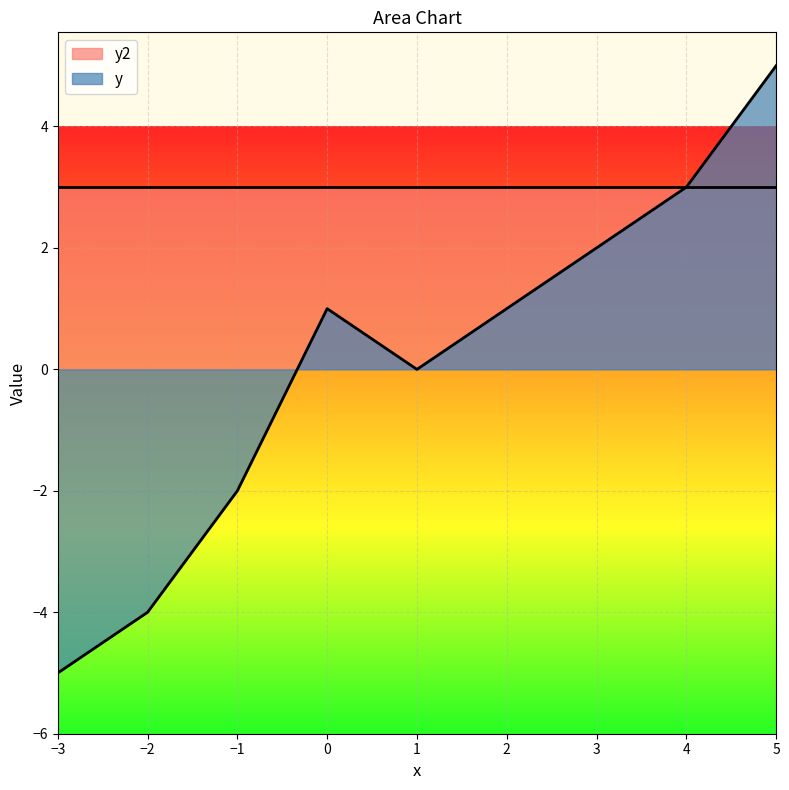

How many values exceed 1?

3